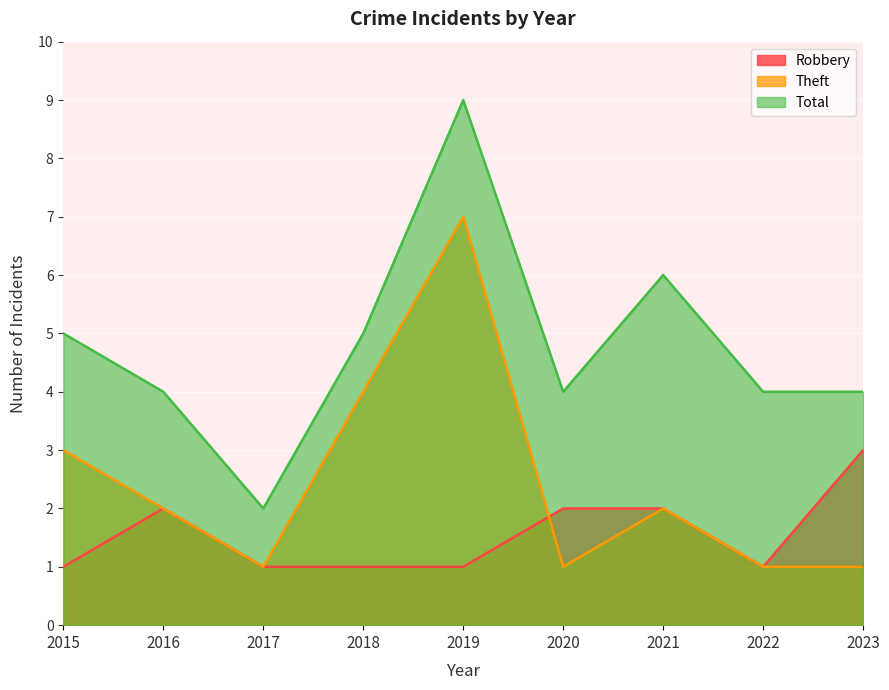

After their last crossing, which series has the higher values: Theft or Robbery?

Robbery